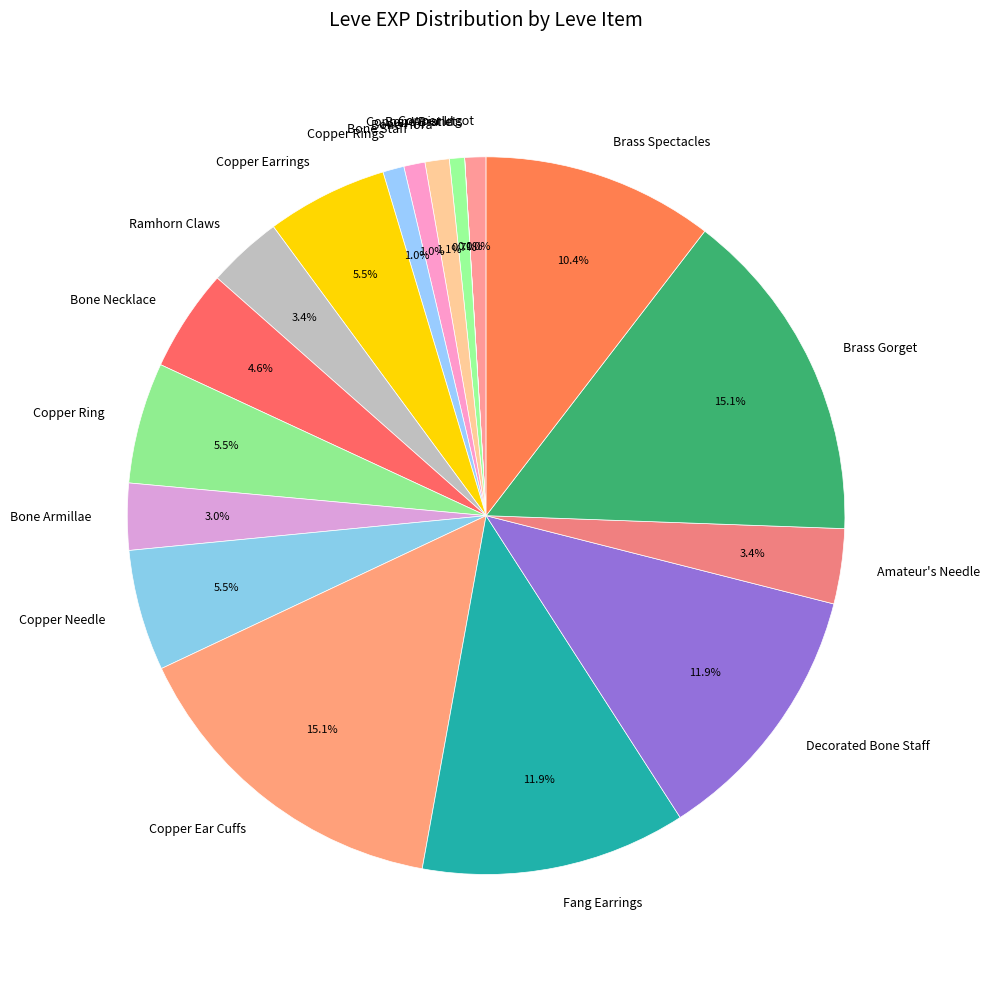

Which has a higher value, Copper Needle or Fang Earrings?

Fang Earrings